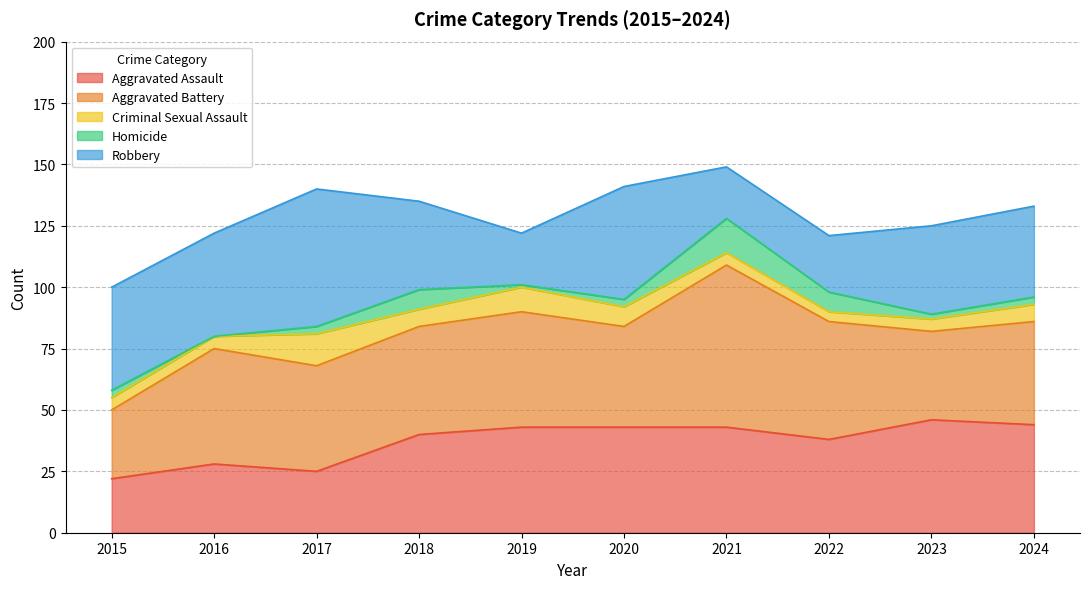

What is the average value of the Criminal Sexual Assault series?

7